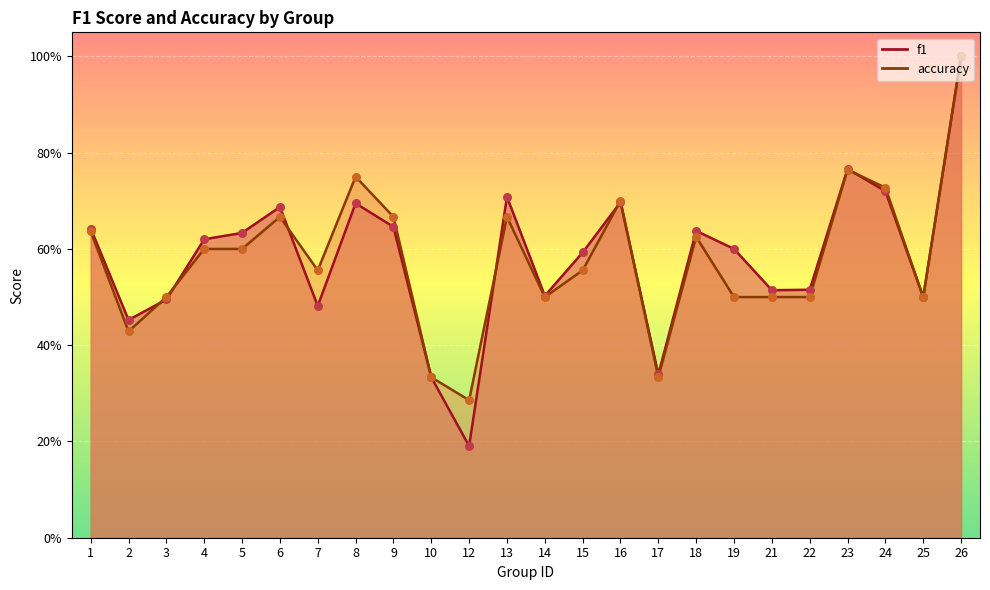

Which series reaches the maximum Y coordinate?

f1